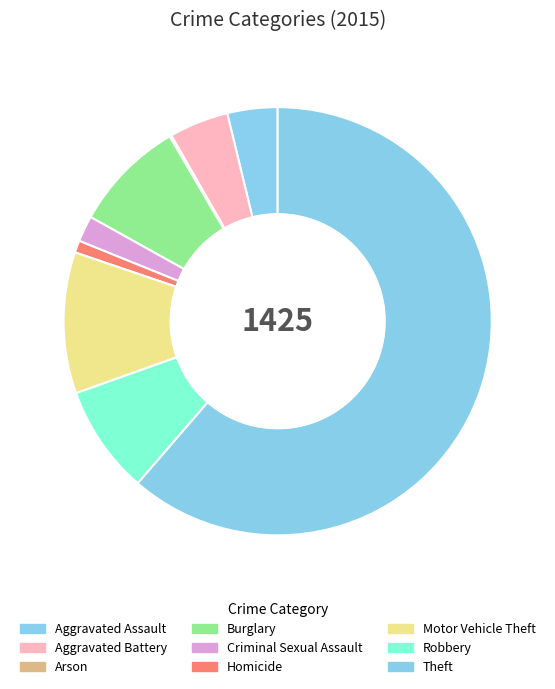

To the nearest percent, what portion does Aggravated Assault represent?

4%